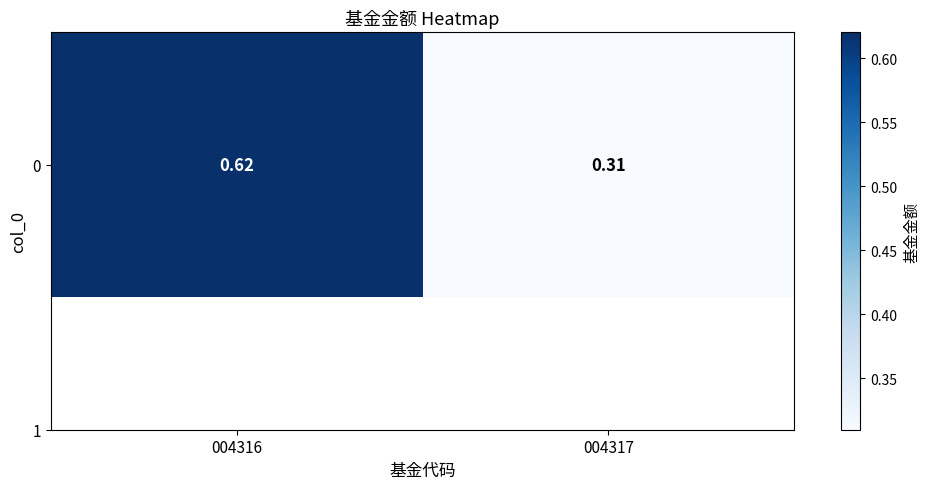

How many data points does each series have?

2